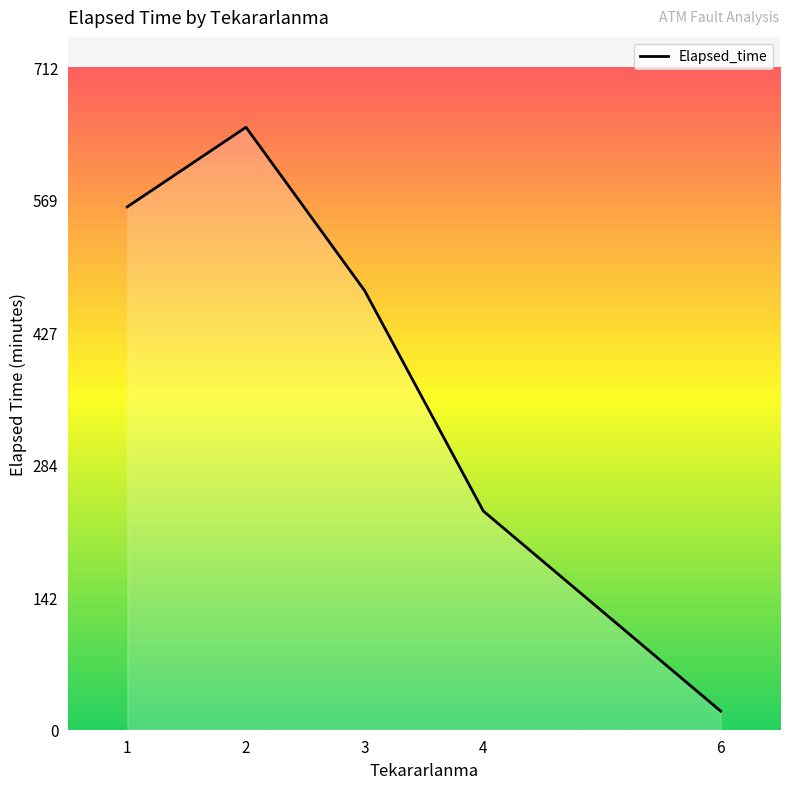

The value at 4 is 235.0. True or false?

True